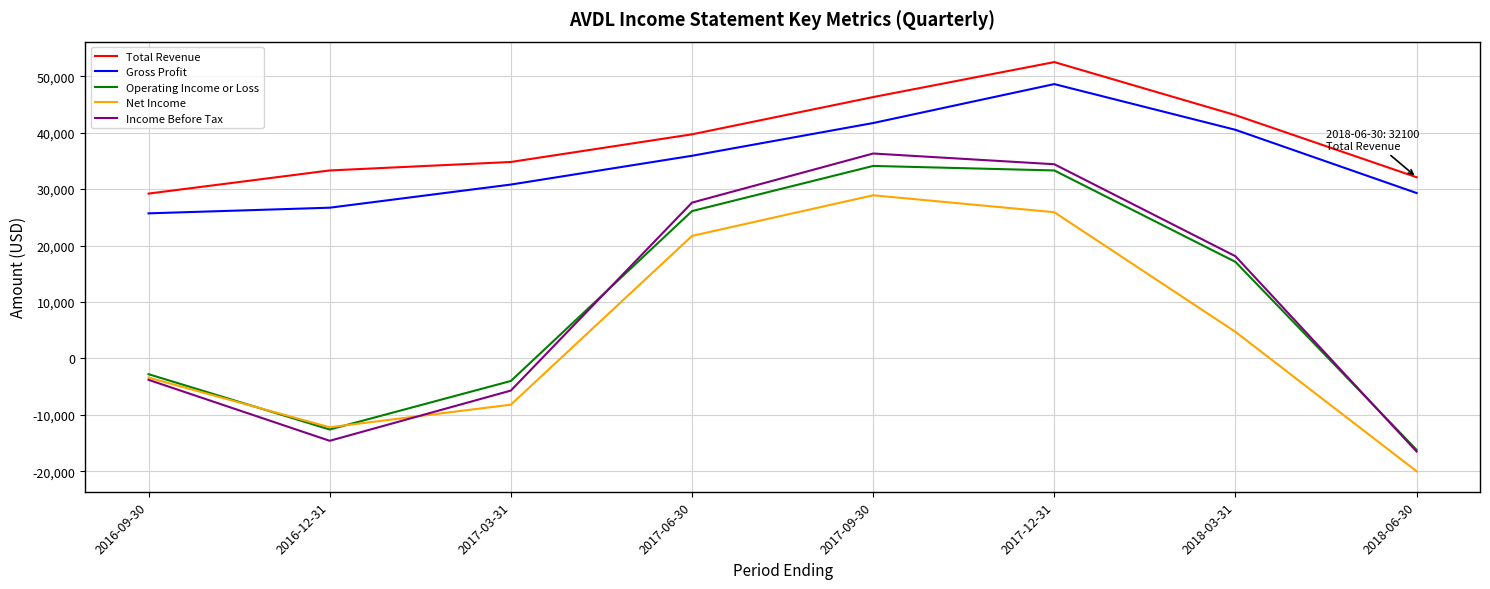

Which series has the largest range (max minus min)?

Income Before Tax